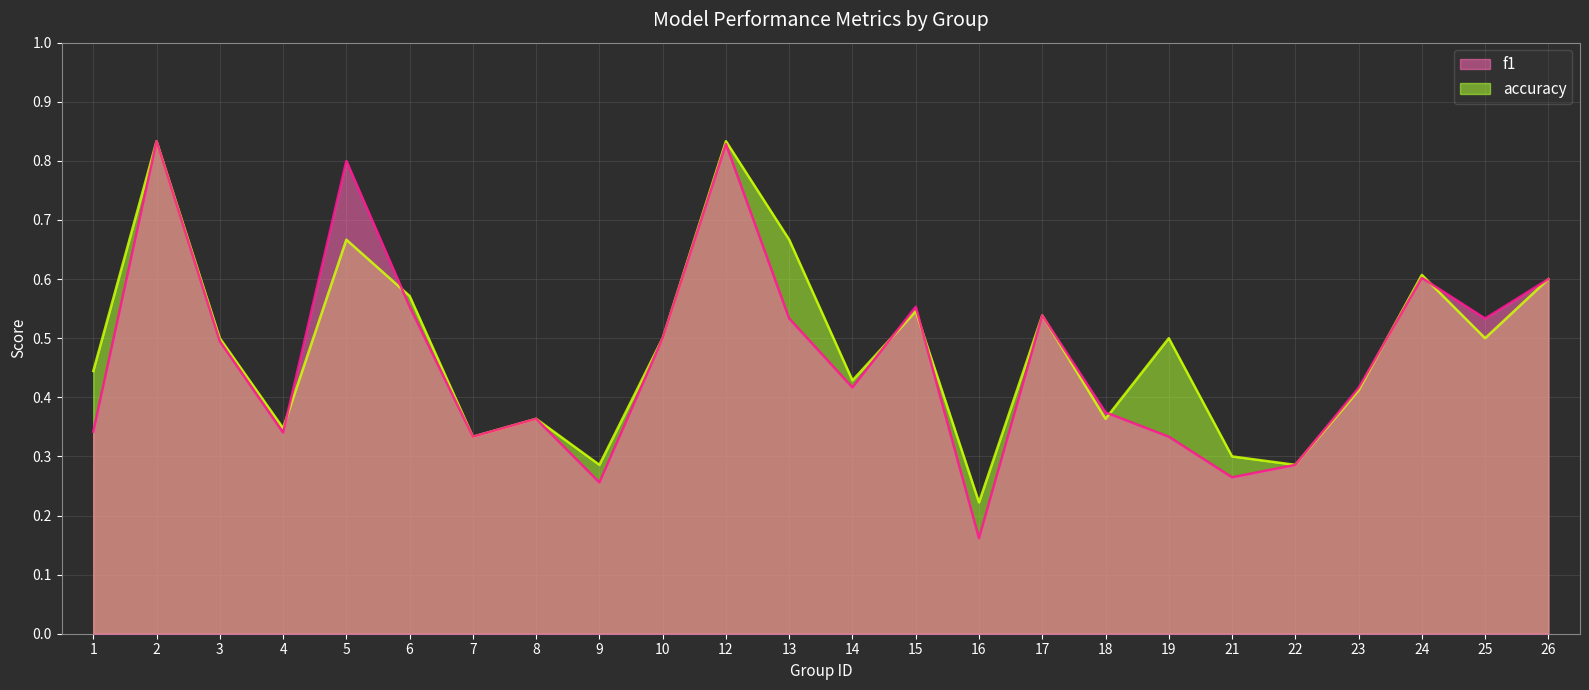

Which series changed the most between 4 and 8?

f1